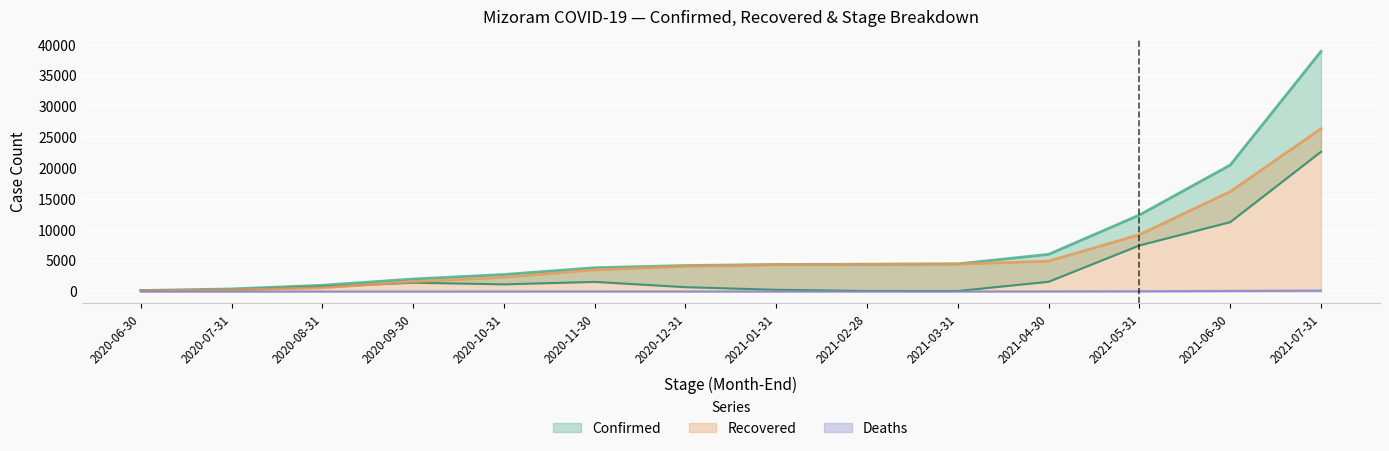

Which category has the highest value in the Deaths series?

2021-07-31